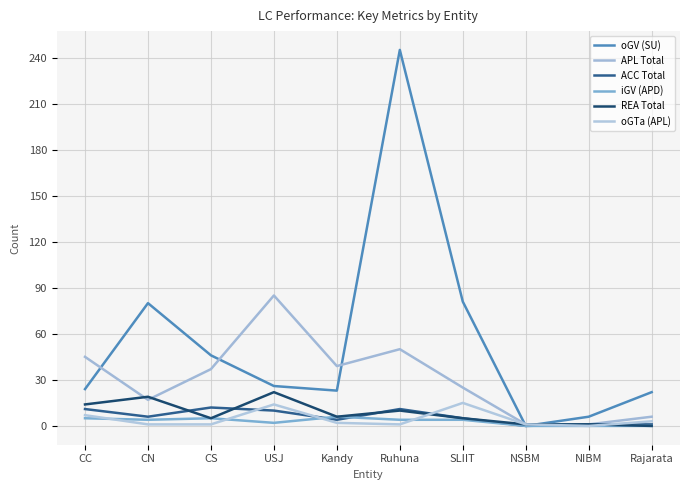

What is the sum of the REA Total values at Kandy and CS?

11